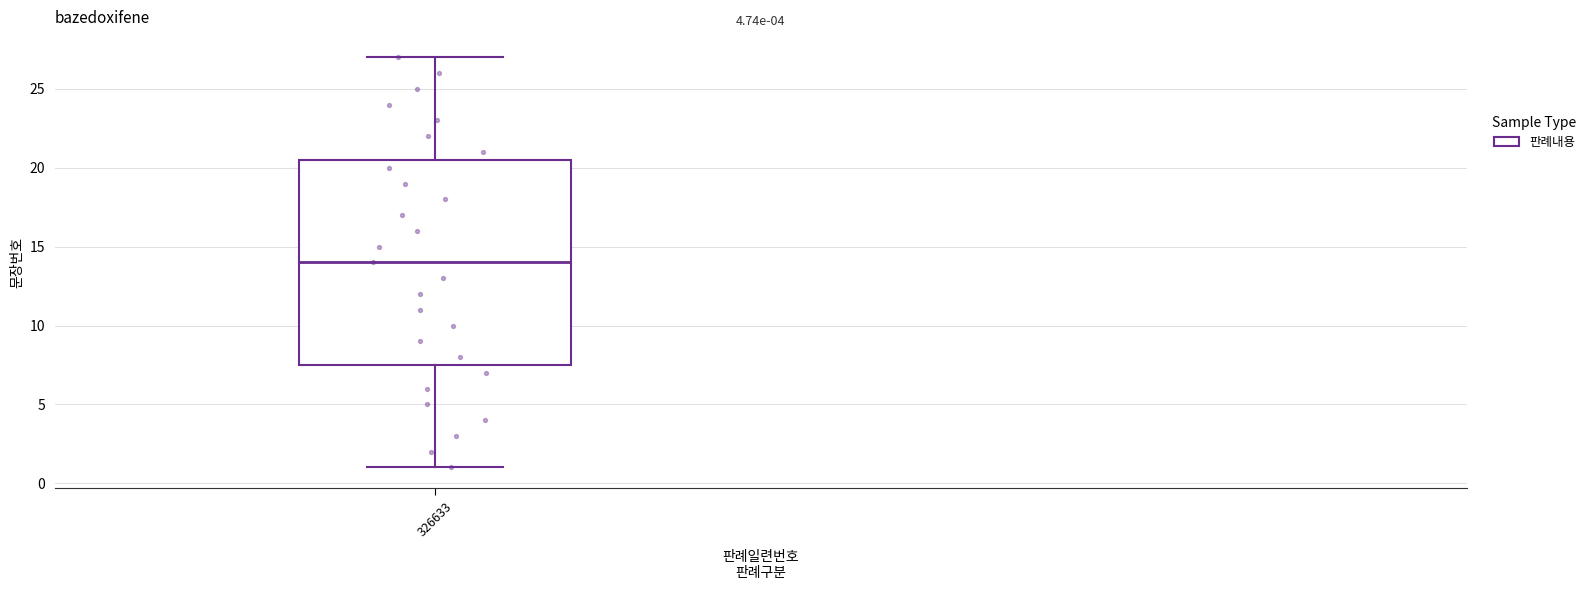

Where does the median line of the box at x = 326633 sit on the y-axis? The values are not printed on the chart, so give them approximately, as read against the axis.

14.0